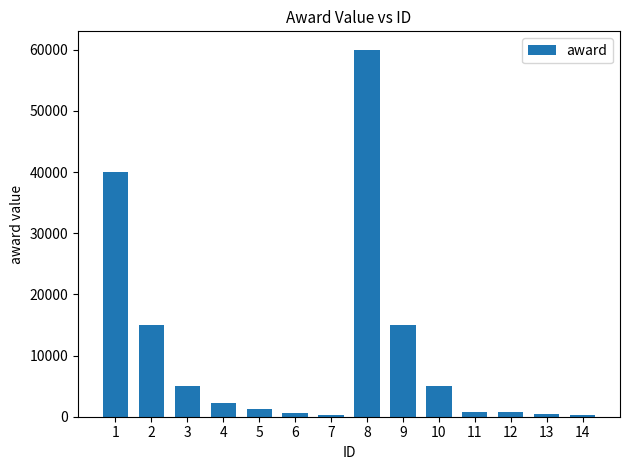

The value at 9 is 15000. True or false?

True